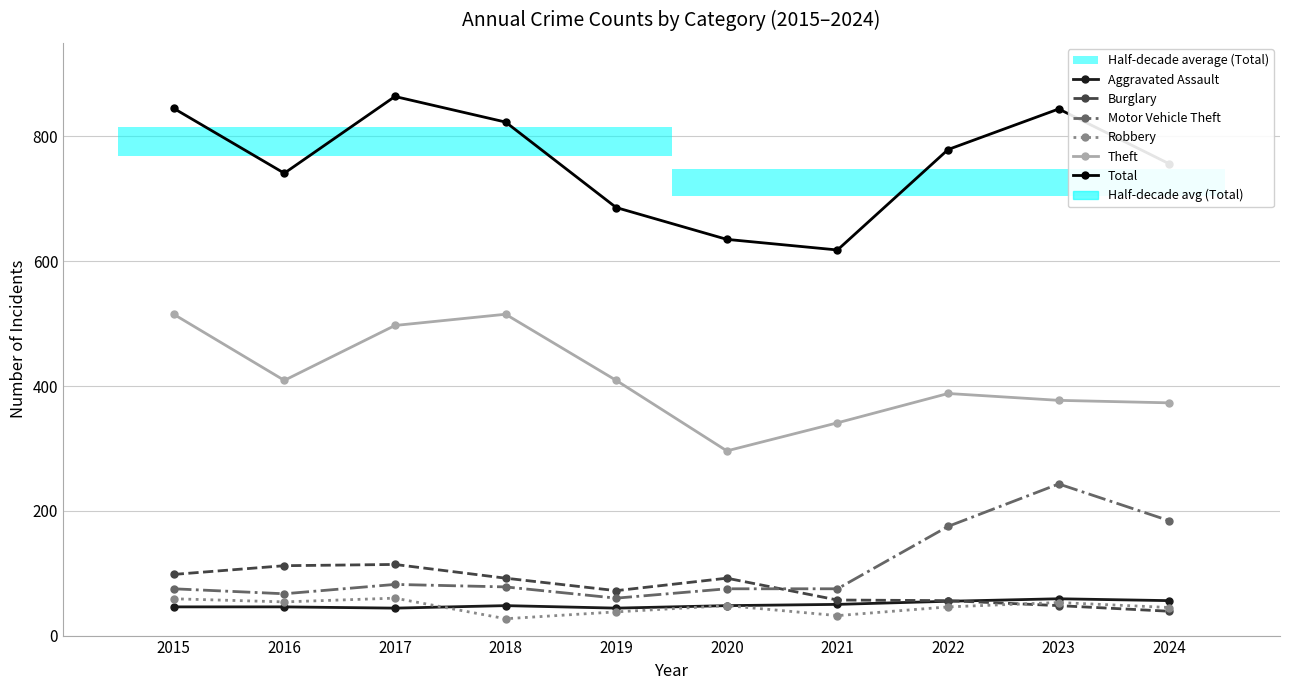

Which series has the widest spread of values?

Total